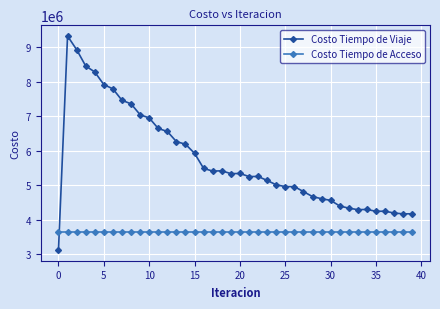

Which series has the widest spread of values?

Costo Tiempo de Viaje